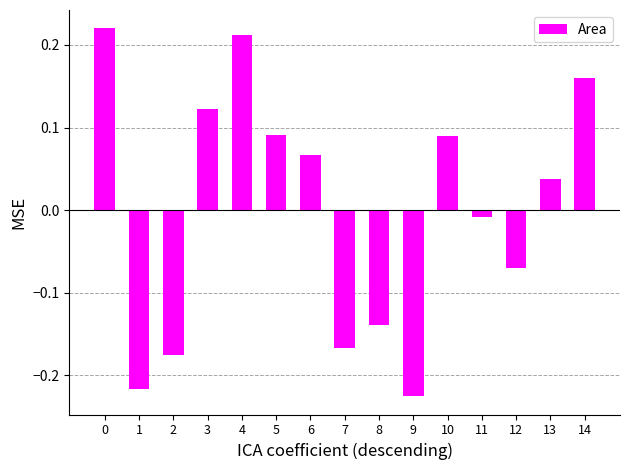

Between 1 and 13, which is larger?

13